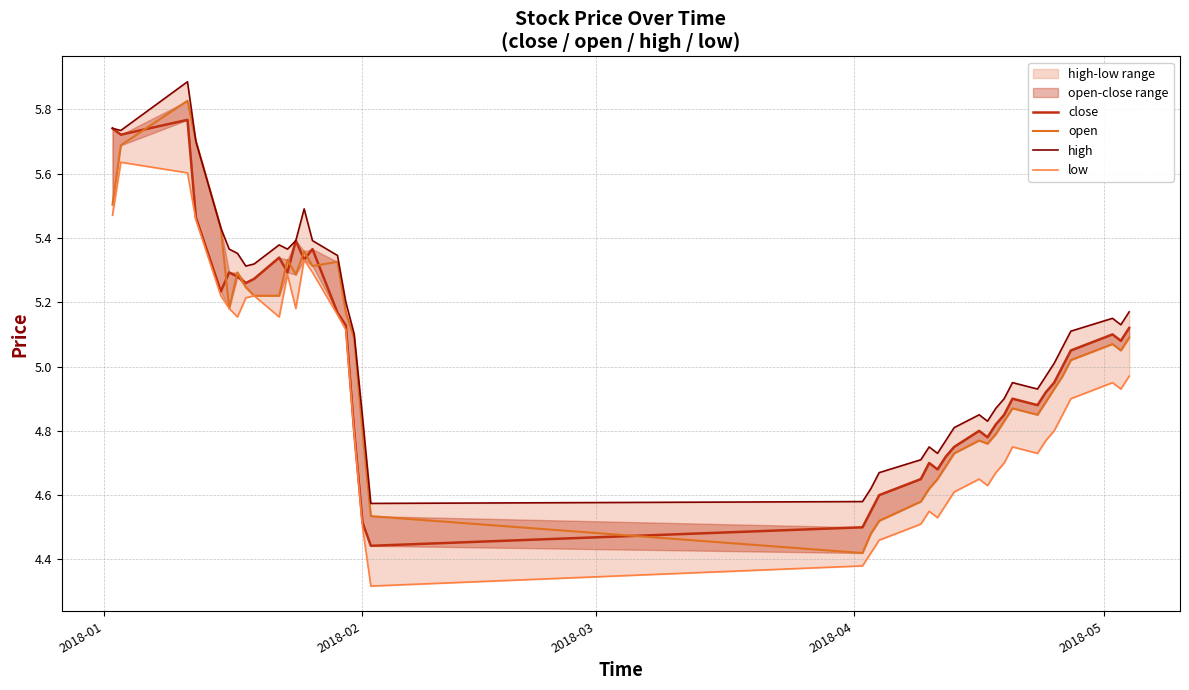

True or false: close and high intersect in this chart.

False